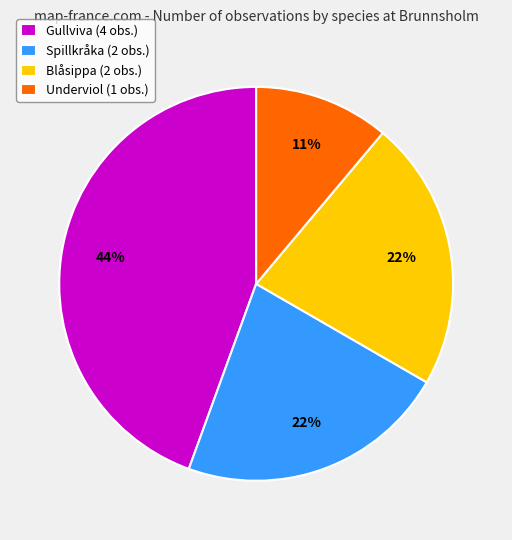

Which has a higher value, Underviol (1 obs.) or Blåsippa (2 obs.)?

Blåsippa (2 obs.)